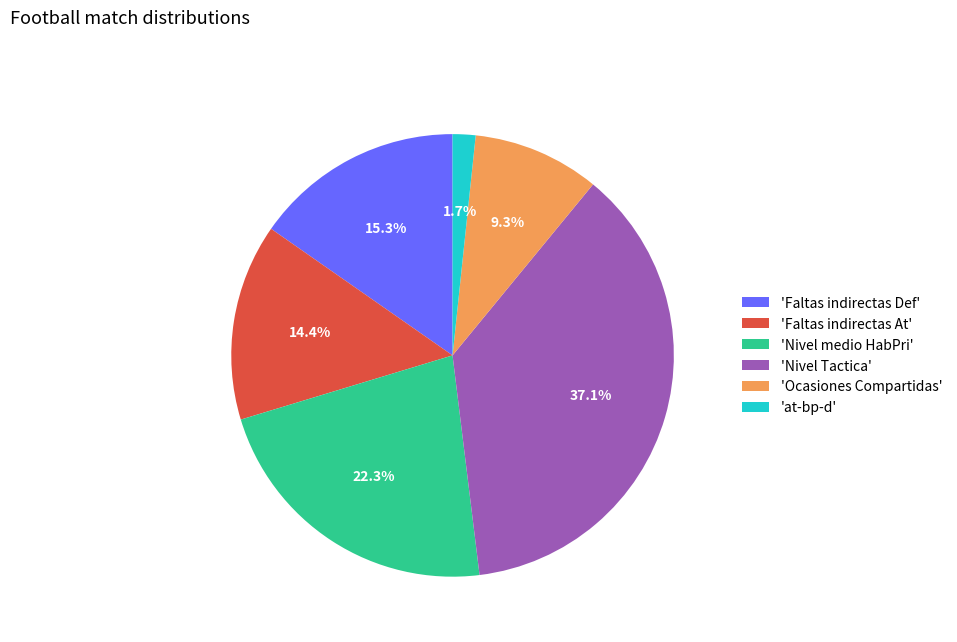

Does 'Ocasiones Compartidas' represent more than half of the total?

No